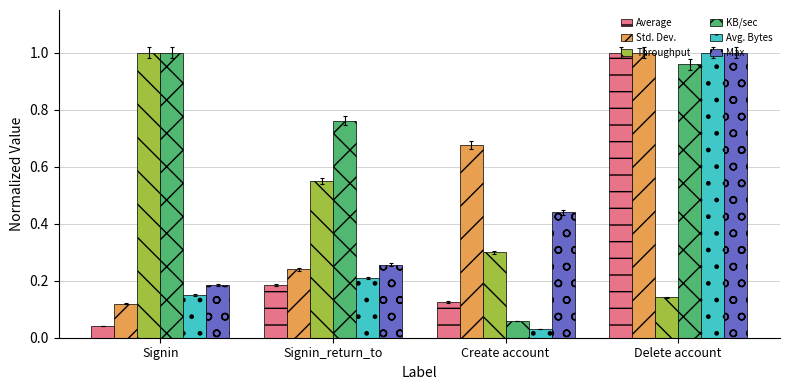

True or false: Average has a value of 1.0 at Delete account.

True